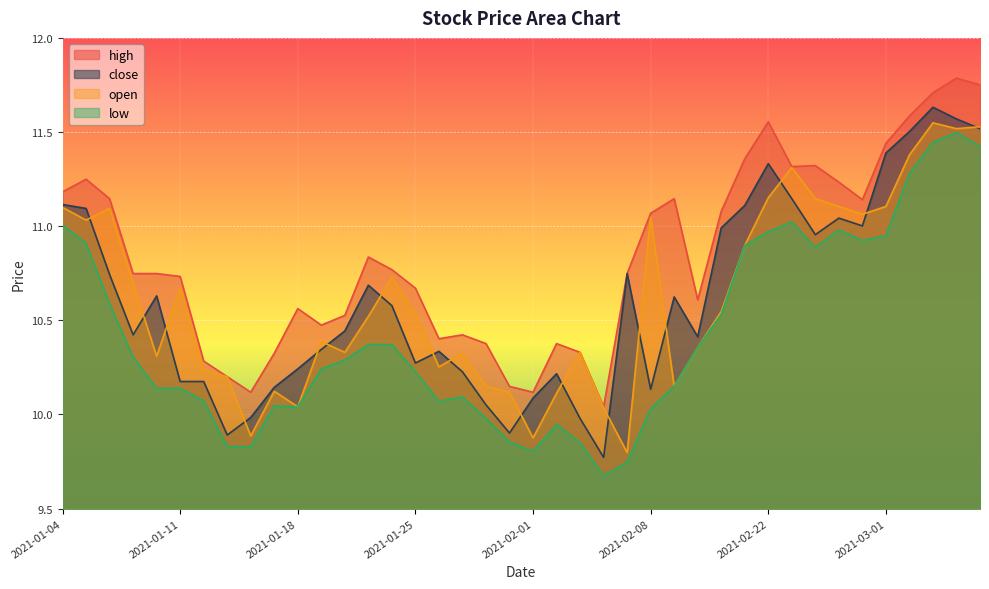

List the labels in order of high value, largest first.

2021-03-04, 2021-03-05, 2021-03-03, 2021-03-02, 2021-02-22, 2021-03-01, 2021-02-19, 2021-02-24, 2021-02-23, 2021-01-05, 2021-02-25, 2021-01-04, 2021-01-06, 2021-02-09, 2021-02-26, 2021-02-18, 2021-02-08, 2021-01-21, 2021-01-22, 2021-01-07, 2021-01-08, 2021-02-05, 2021-01-11, 2021-01-25, 2021-02-10, 2021-01-18, 2021-01-20, 2021-01-19, 2021-01-27, 2021-01-26, 2021-01-28, 2021-02-02, 2021-02-03, 2021-01-15, 2021-01-12, 2021-01-13, 2021-01-29, 2021-01-14, 2021-02-01, 2021-02-04